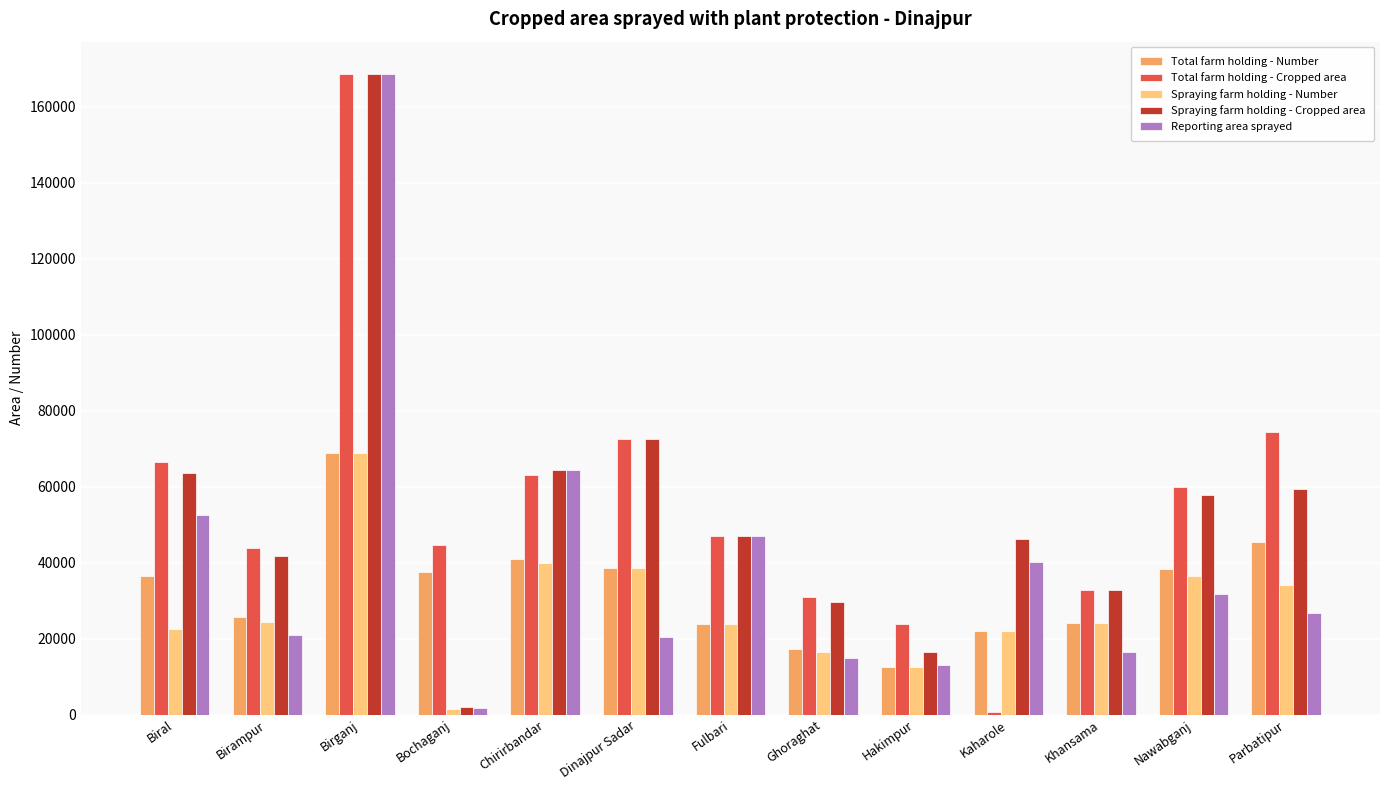

The Reporting area sprayed series shows 8789 at Kaharole. True or false?

False